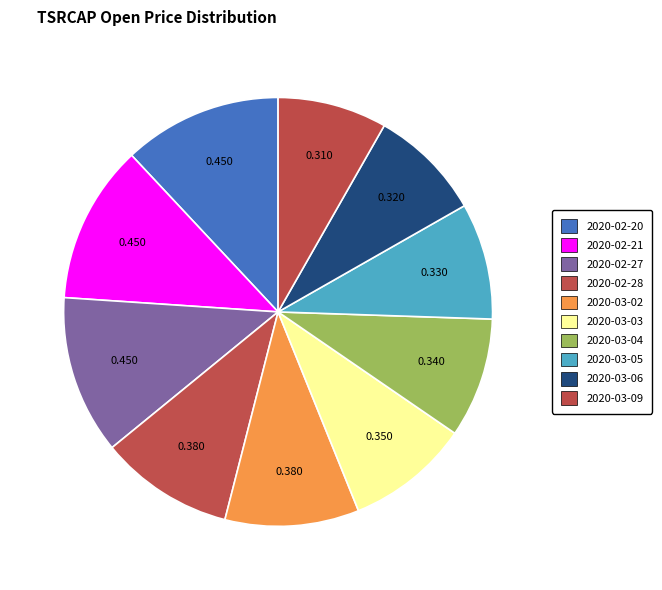

To the nearest percent, what percentage of the pie is 2020-02-28?

10%